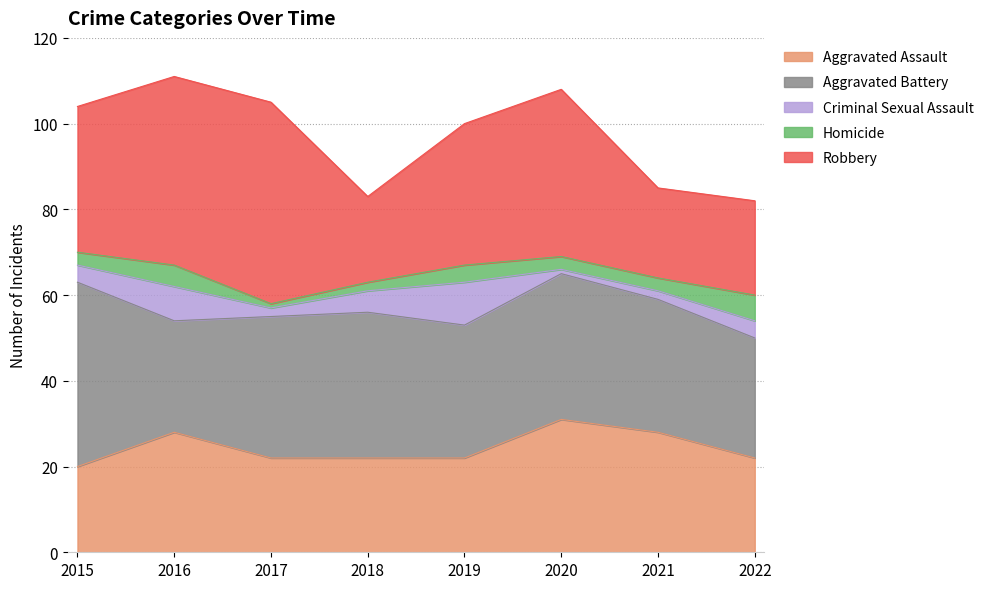

Which series has the largest range (max minus min)?

Robbery